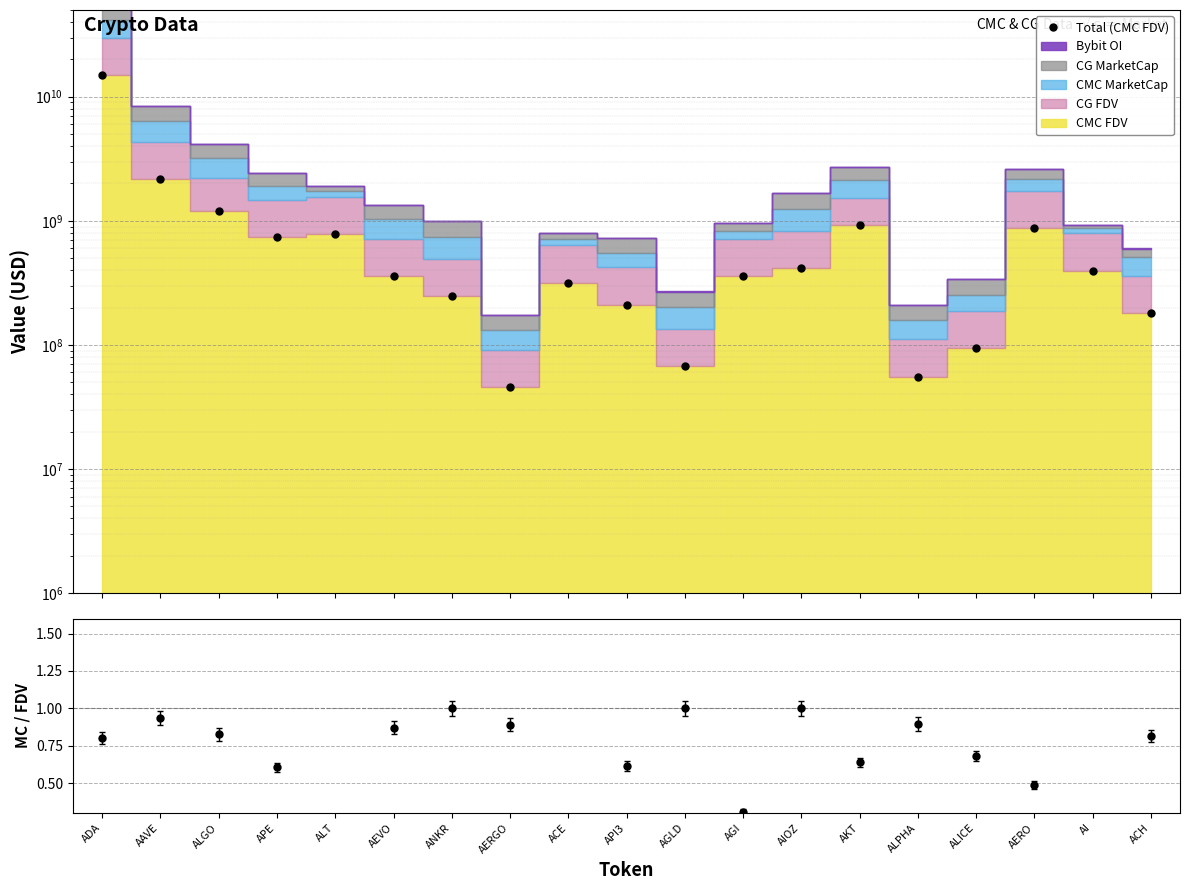

At which category does the data reach its first local valley?

APE